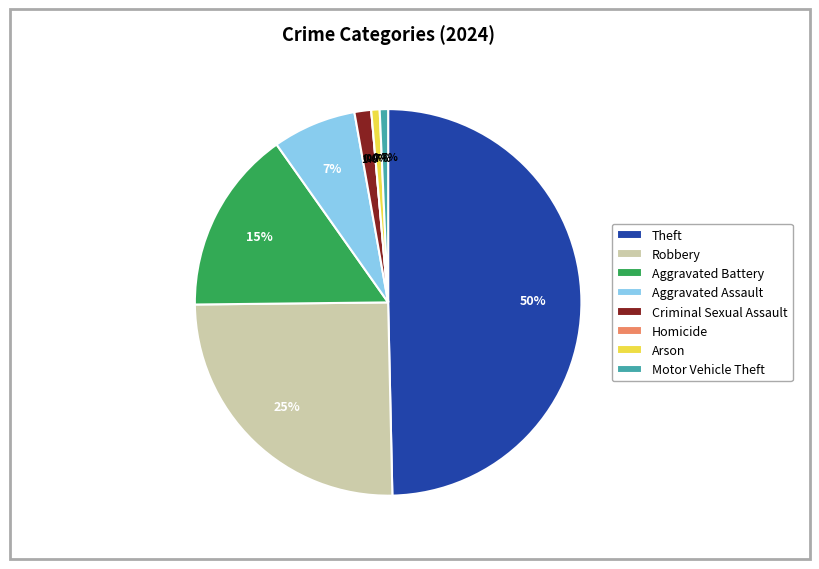

How many slices are in this pie chart?

8